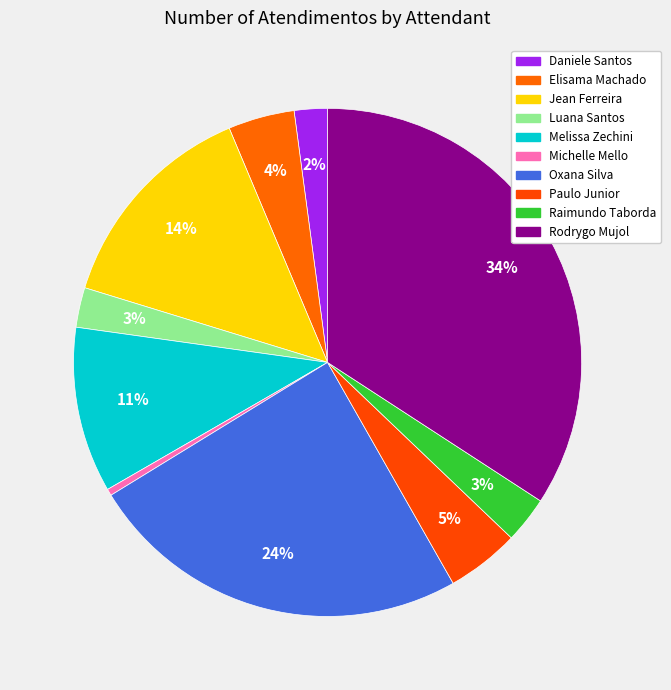

How many slices are in this pie chart?

10